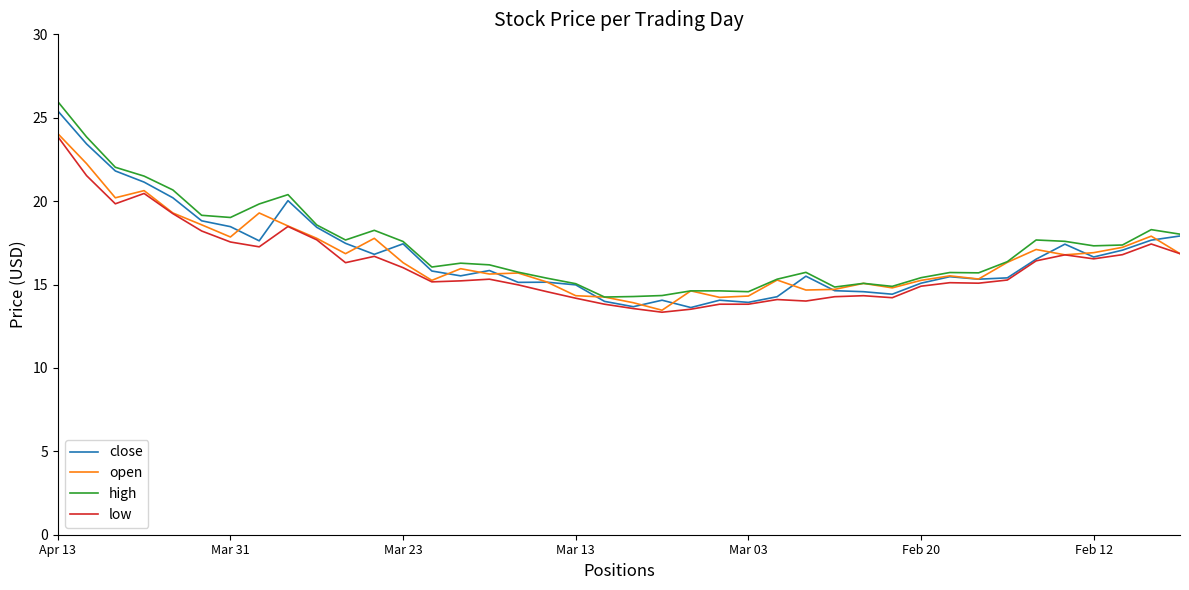

What is the maximum value shown in the chart?

26.0